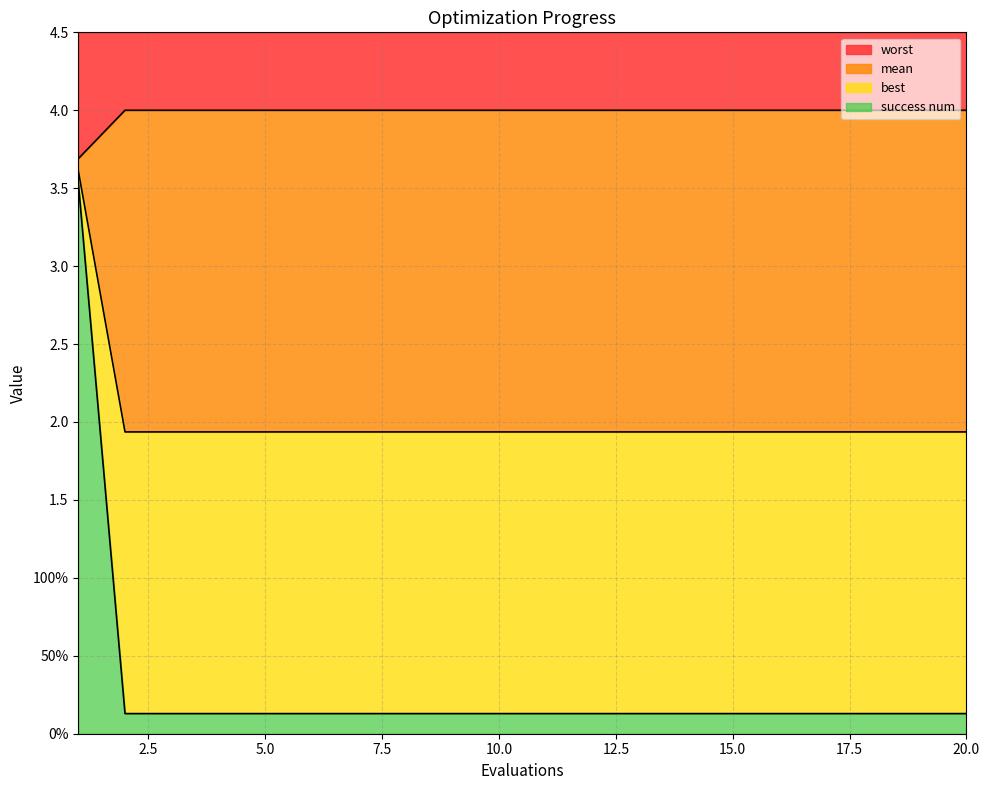

Which series changed the most between 3 and 13?

mean